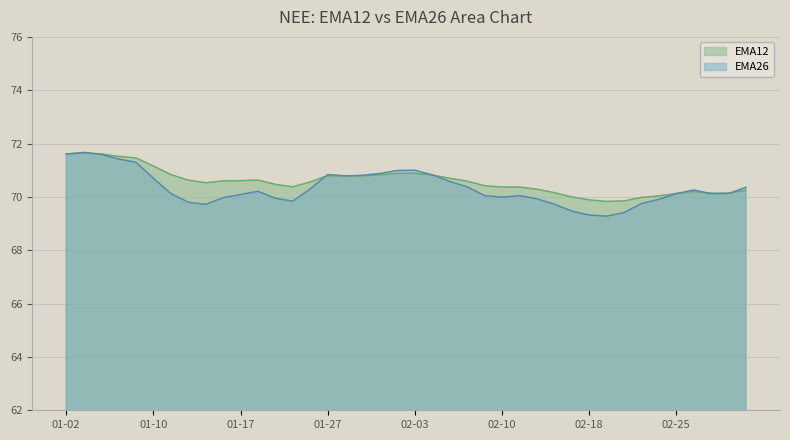

What is the value of the EMA26 point at the 1st from the left?

71.6